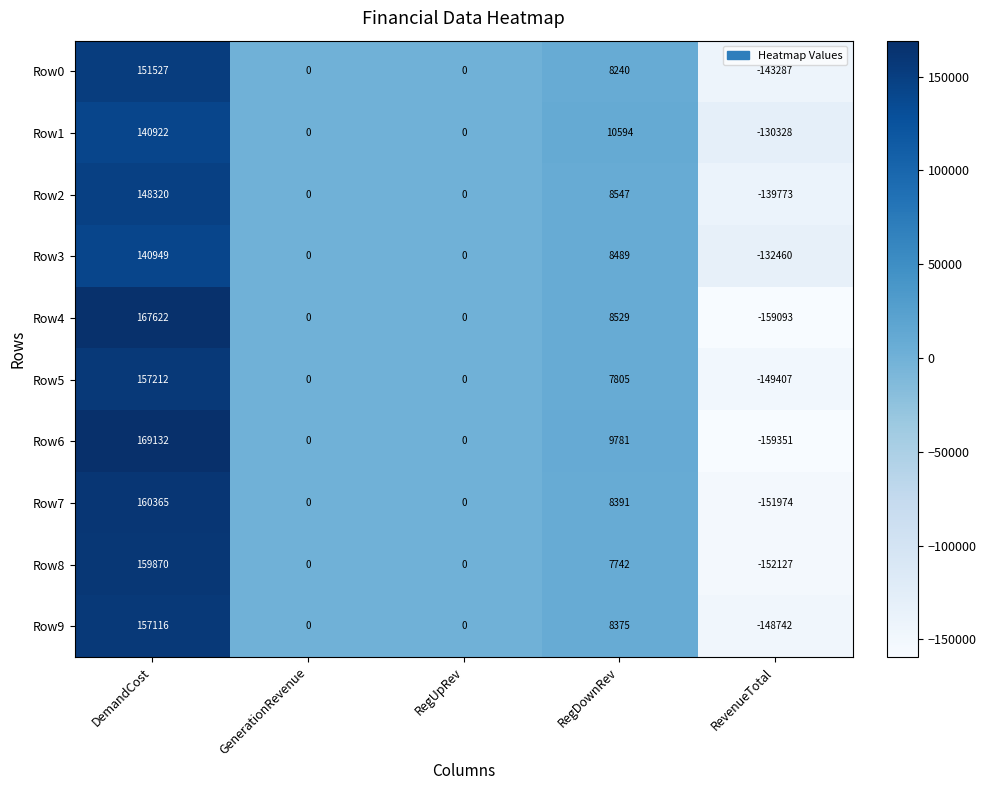

Which series has the largest total across all categories?

Row1